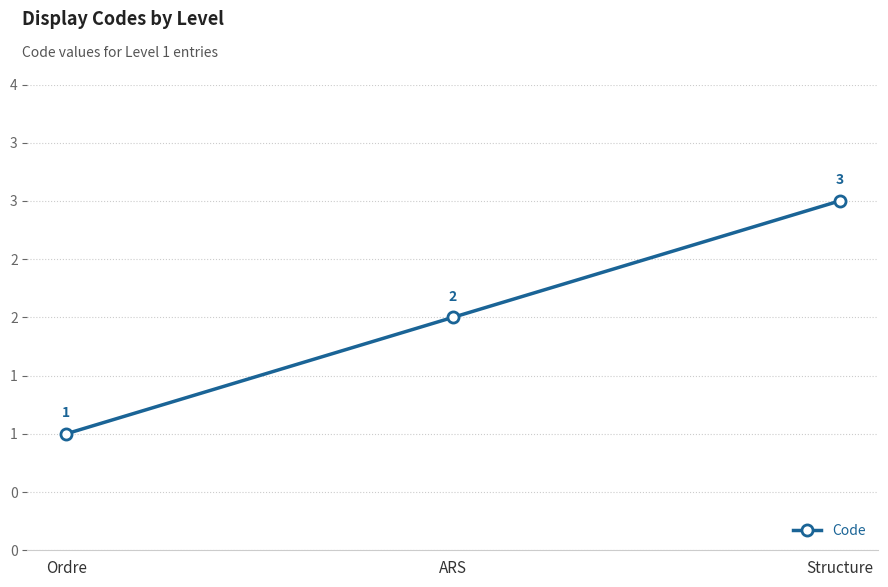

What is the label of the 2nd point from the right?

ARS